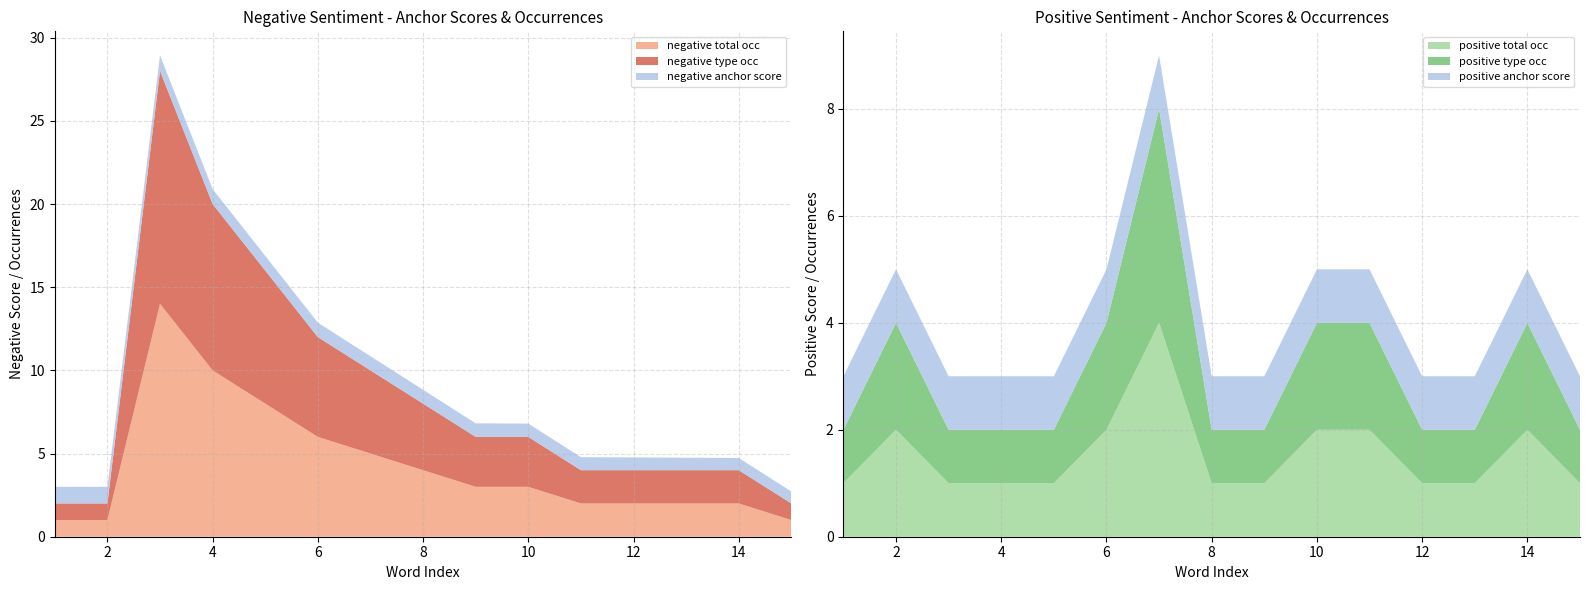

Reading left to right, what are all the values shown in this chart?

negative anchor score: 1.0	1.0	0.9	0.9	0.9	0.9	0.8	0.8	0.8	0.8	0.8	0.8	0.8	0.7	0.7
negative type occ: 1.0	1.0	14.0	10.0	8.0	6.0	5.0	4.0	3.0	3.0	2.0	2.0	2.0	2.0	1.0
negative total occ: 1.0	1.0	14.0	10.0	8.0	6.0	5.0	4.0	3.0	3.0	2.0	2.0	2.0	2.0	1.0
positive anchor score: 1.0	1.0	1.0	1.0	1.0	1.0	1.0	1.0	1.0	1.0	1.0	1.0	1.0	1.0	1.0
positive type occ: 1.0	2.0	1.0	1.0	1.0	2.0	4.0	1.0	1.0	2.0	2.0	1.0	1.0	2.0	1.0
positive total occ: 1.0	2.0	1.0	1.0	1.0	2.0	4.0	1.0	1.0	2.0	2.0	1.0	1.0	2.0	1.0